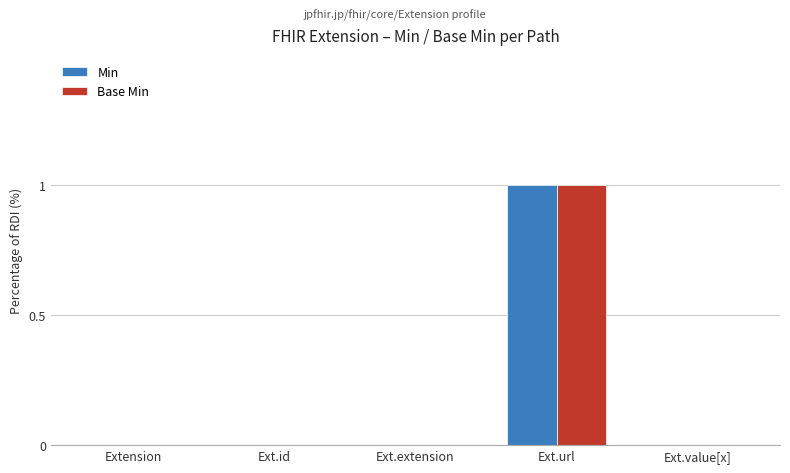

True or false: Base Min has a value of 0 at Ext.url.

False